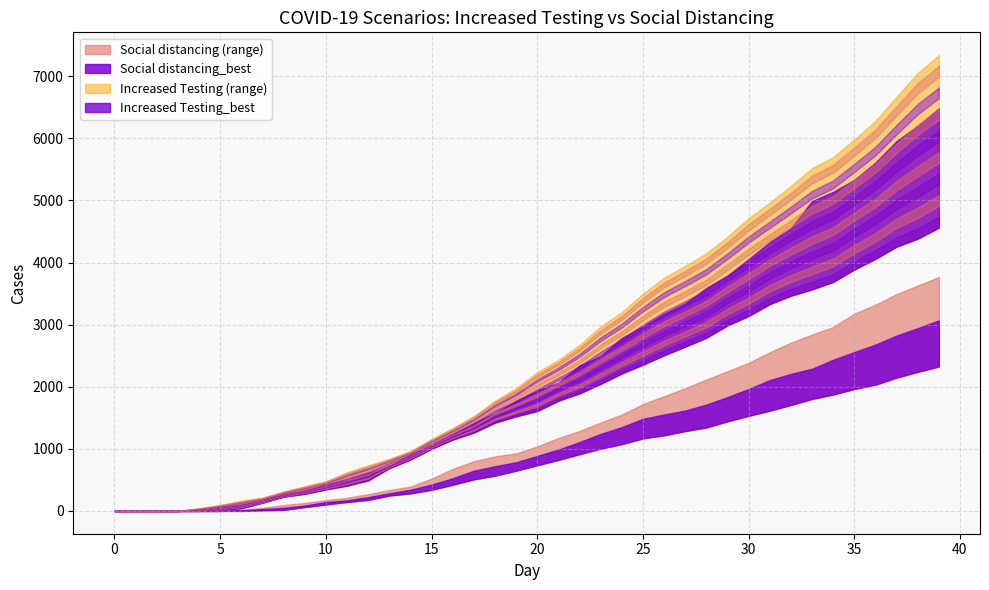

Rank the series at 5 from highest to lowest value.

Increased Testing_high, Increased Testing_best, Increased Testing_low, Social distancing_best, Social distancing_high, Social distancing_low